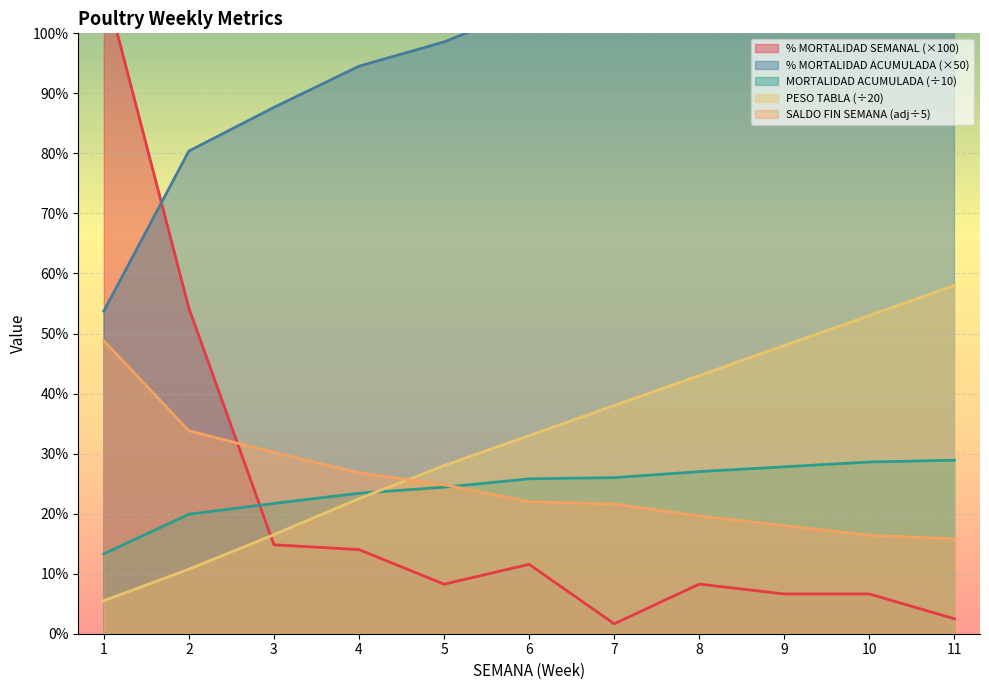

How many categories are shown in the chart?

11